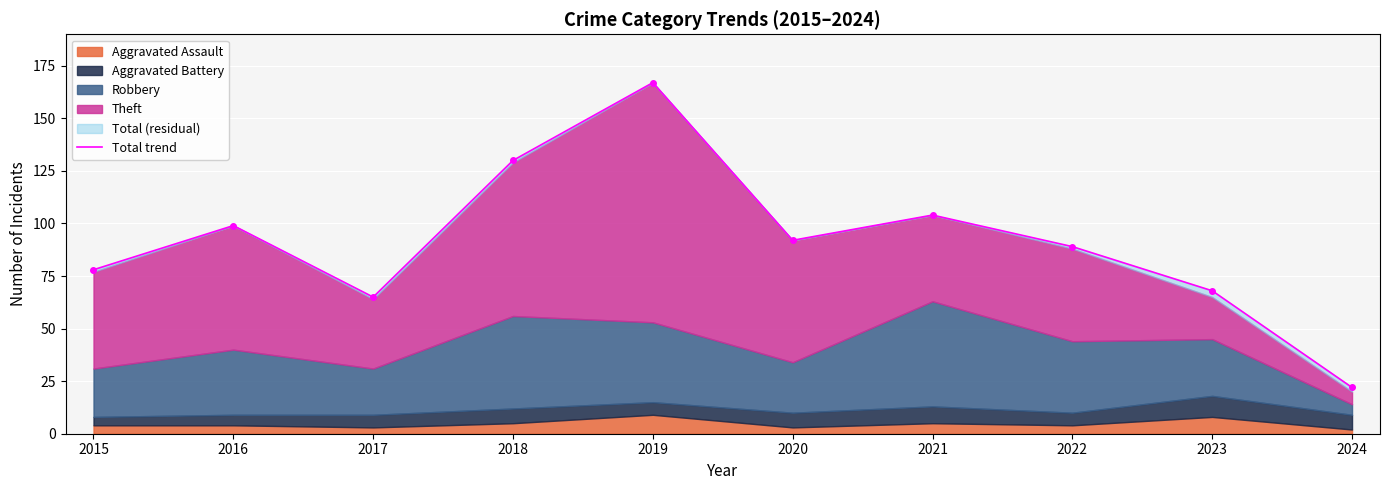

How many lines are shown in the chart?

1